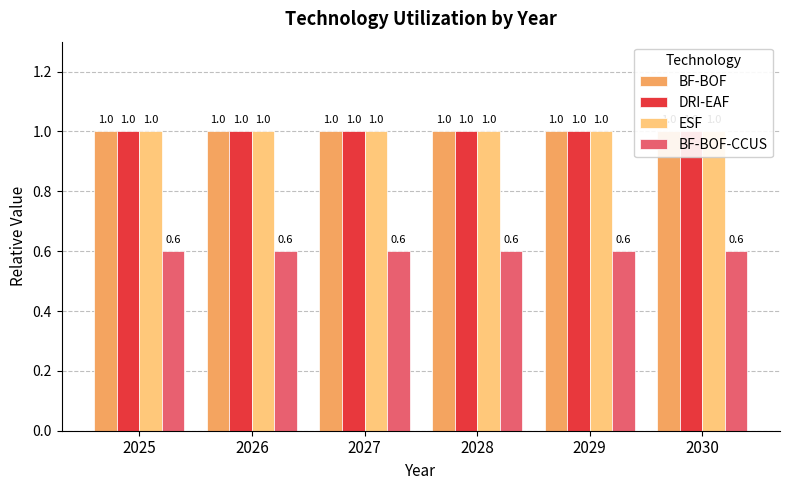

What is the average value of the BF-BOF-CCUS series?

0.6